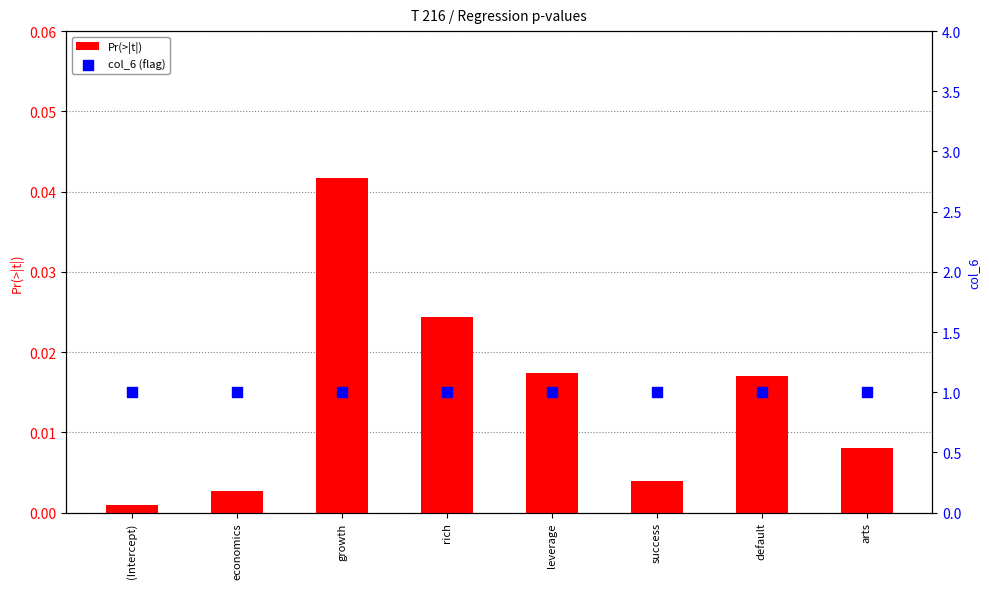

At how many categories does at least one series exceed 0?

8